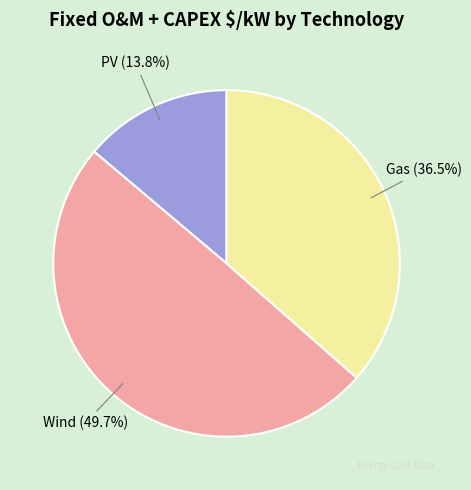

Rank the categories by value from lowest to highest.

PV, Gas, Wind